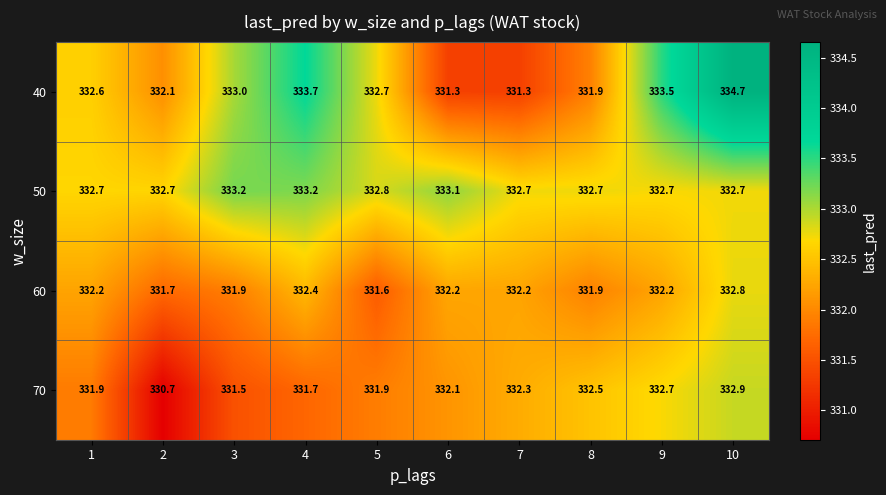

Which series has the largest range (max minus min)?

40